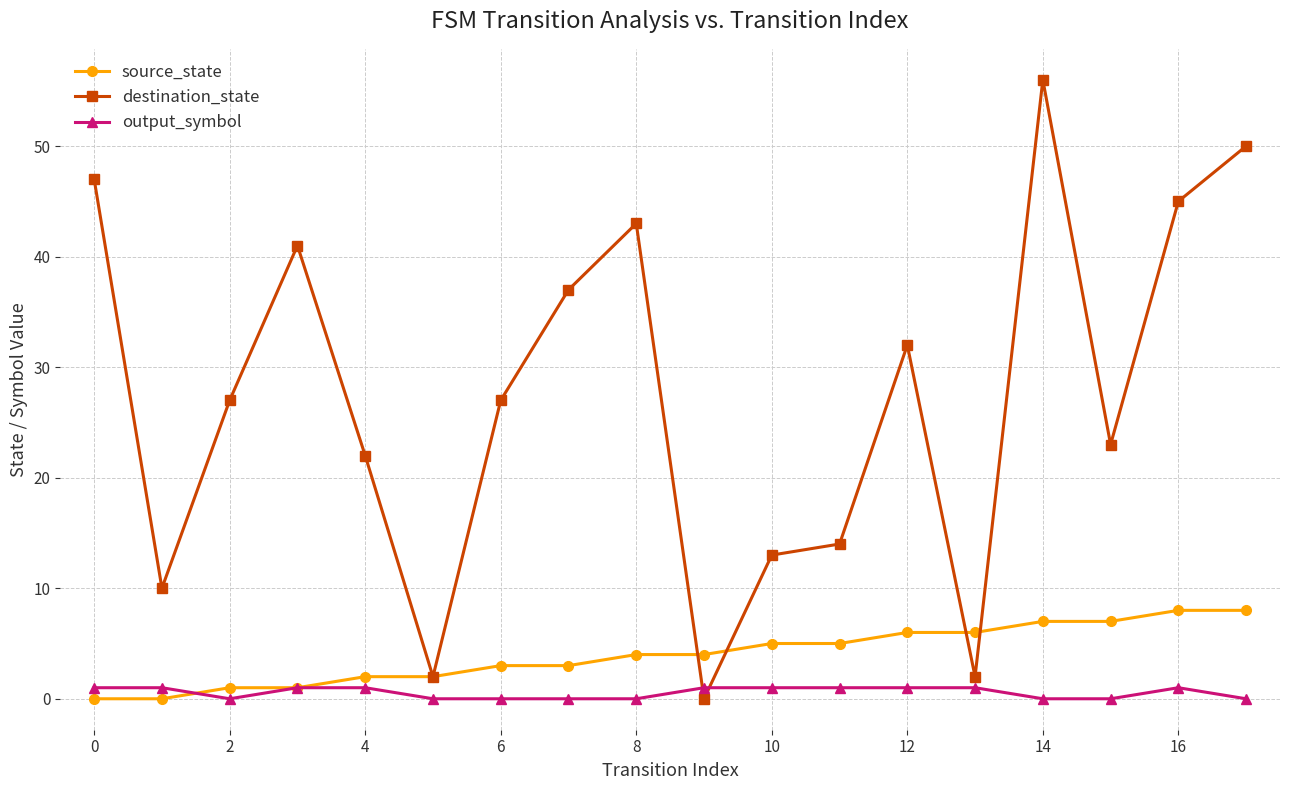

List the series in order of their peak value, highest first.

destination_state, source_state, output_symbol